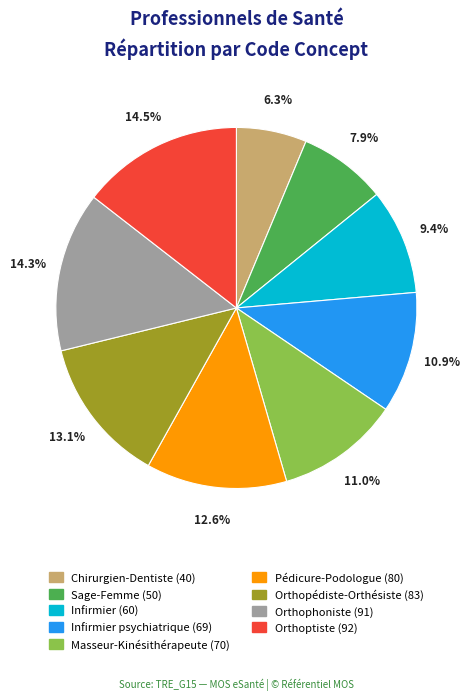

Does any single category account for the majority?

No